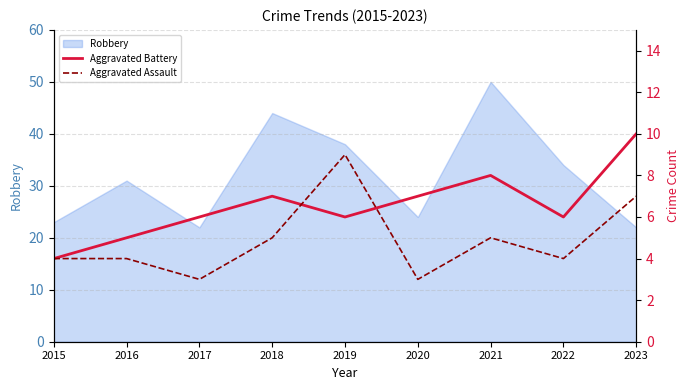

What is the minimum value for Robbery?

22